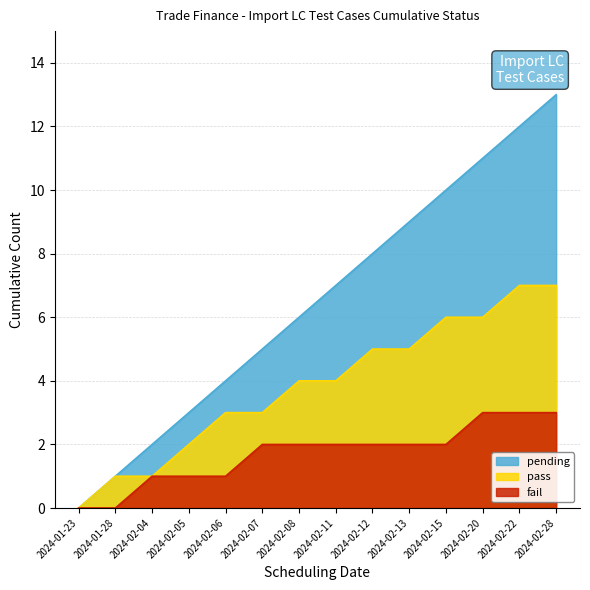

What is the average value of the pass series?

4